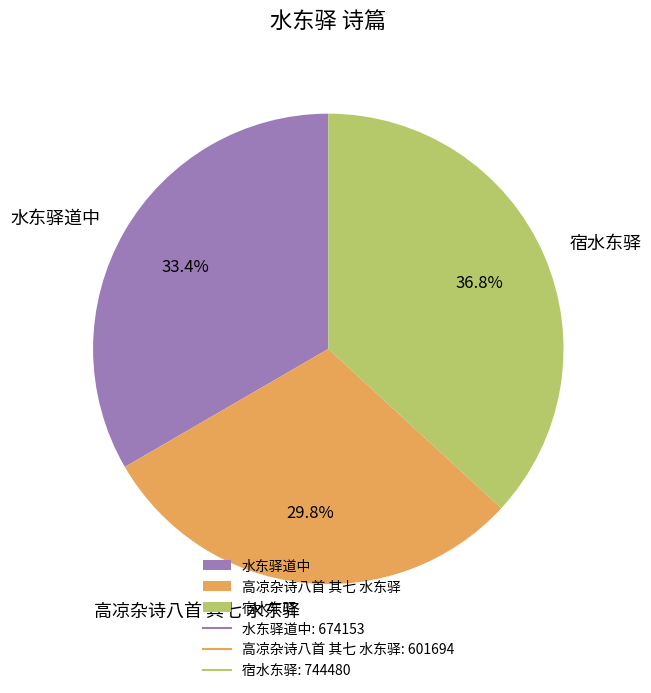

Is it true that 水东驿道中 is 41% of the pie?

False